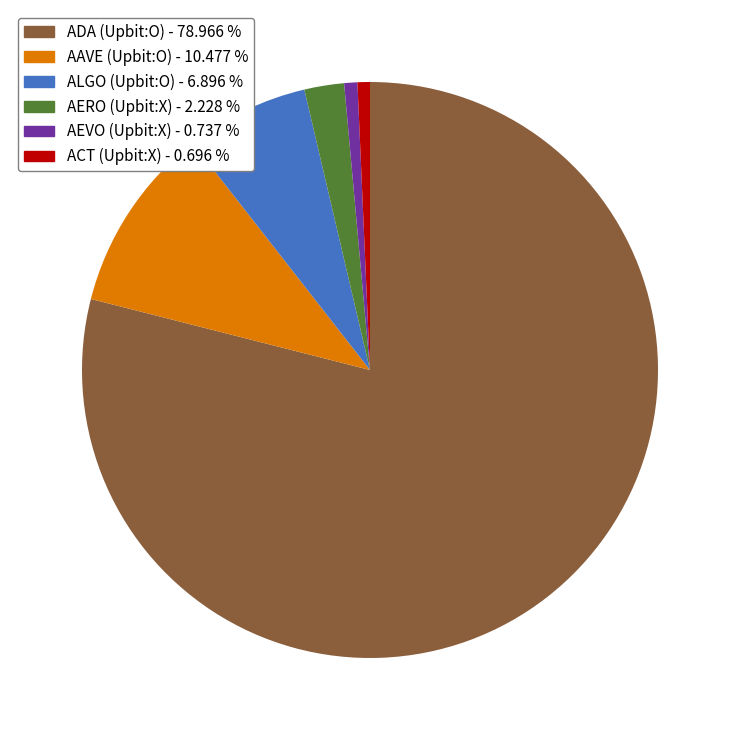

Count the number of slices in the pie.

6